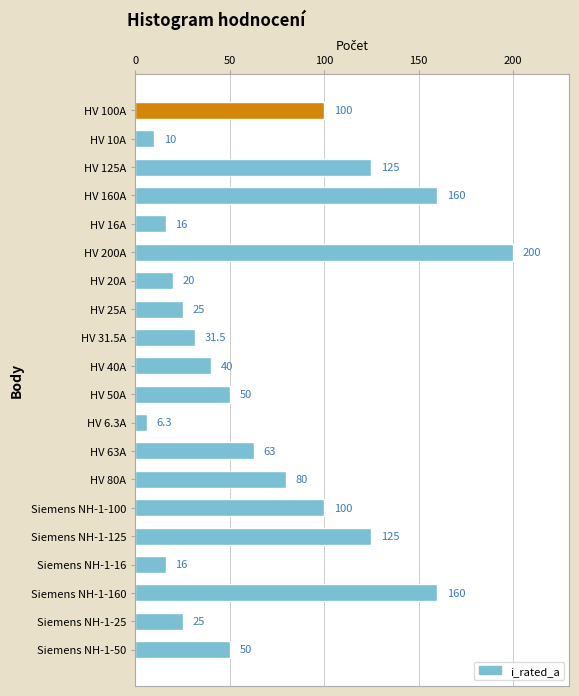

Is it true that the value at HV 40A is 70.4?

False